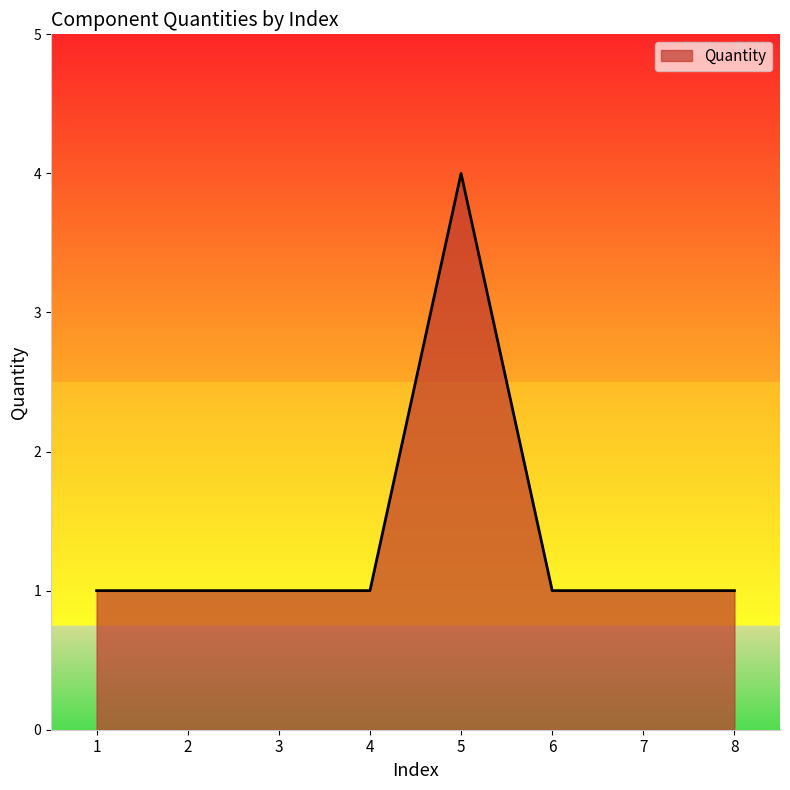

What is the ratio of the value at 7 to the value at 2?

1.0